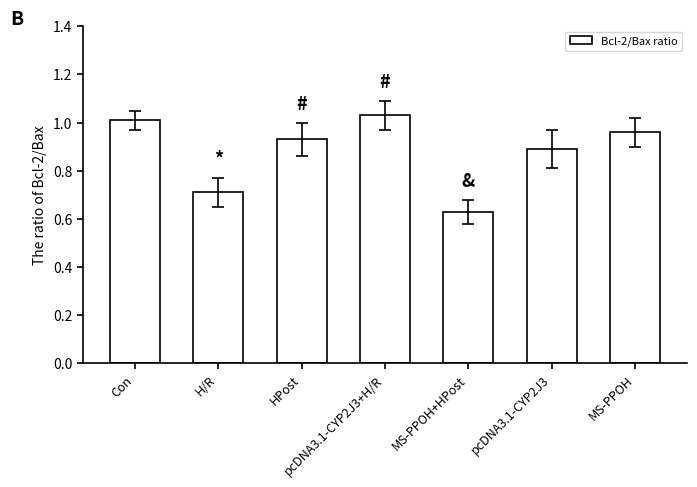

Which label corresponds to the smallest value in the chart?

MS-PPOH+HPost